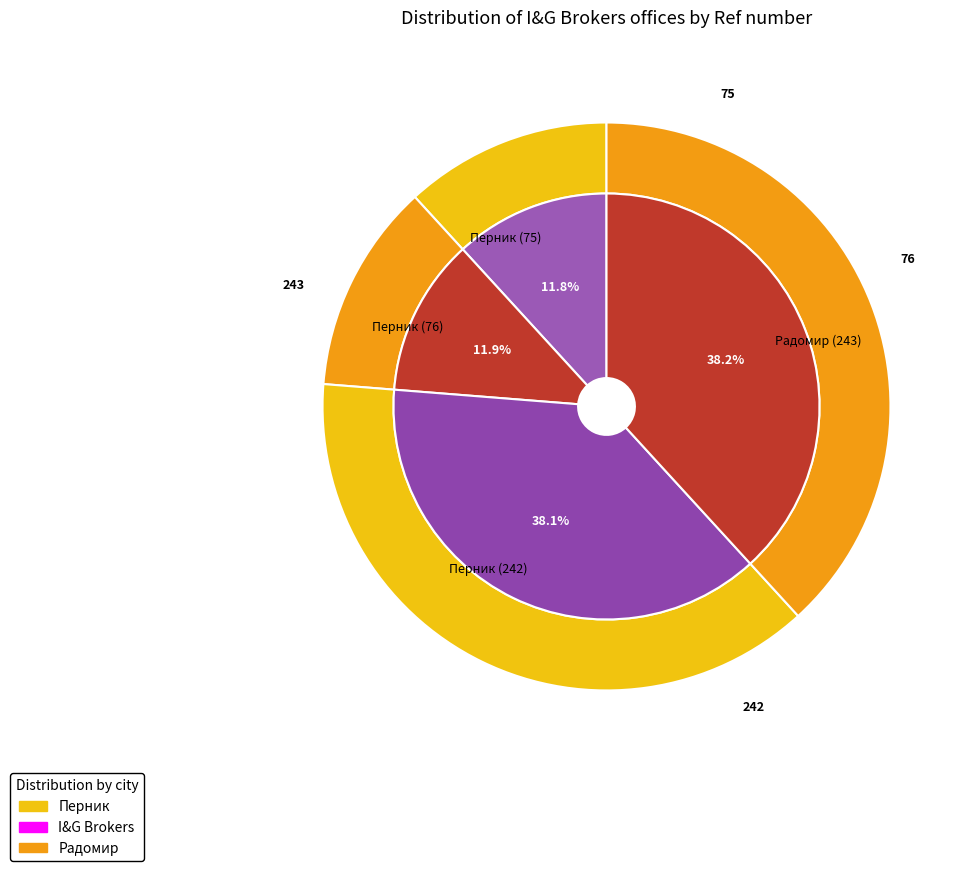

Is it true that Перник (76) is 12% of the pie?

True